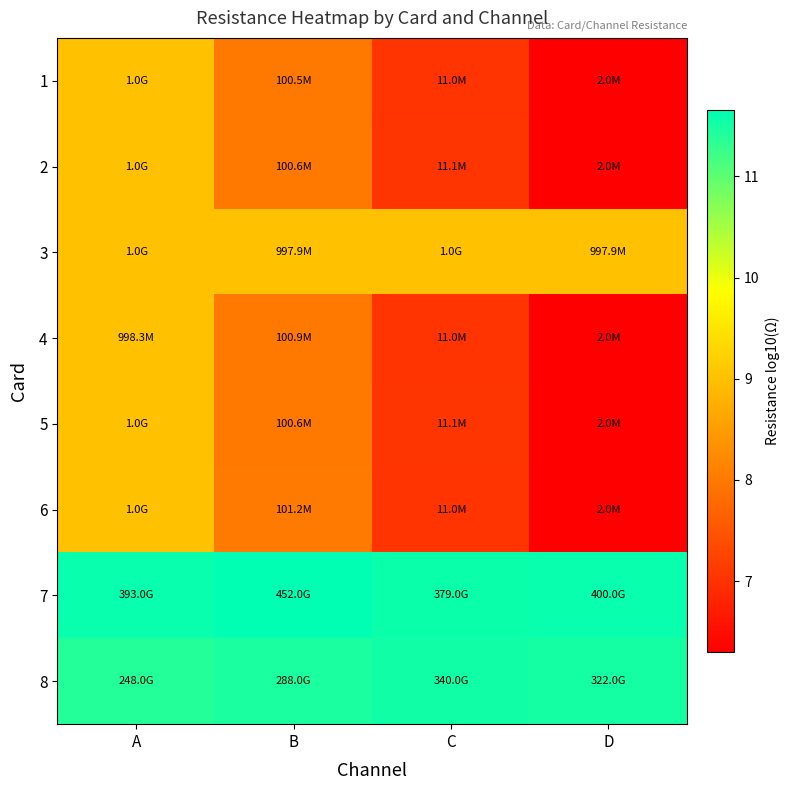

What is the total value across all series at C?

67.3